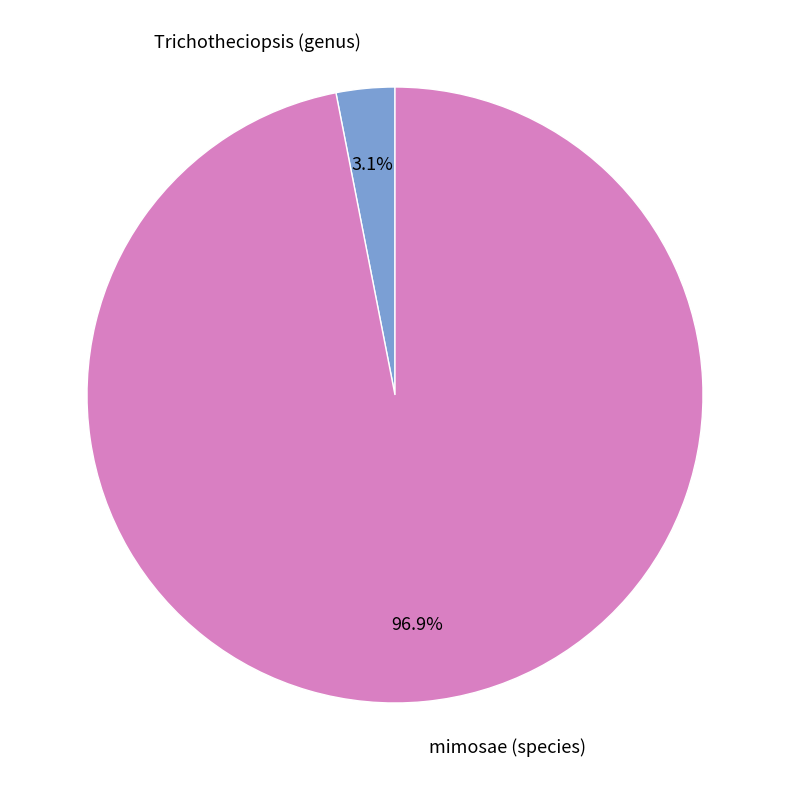

How many slices are in this pie chart?

2